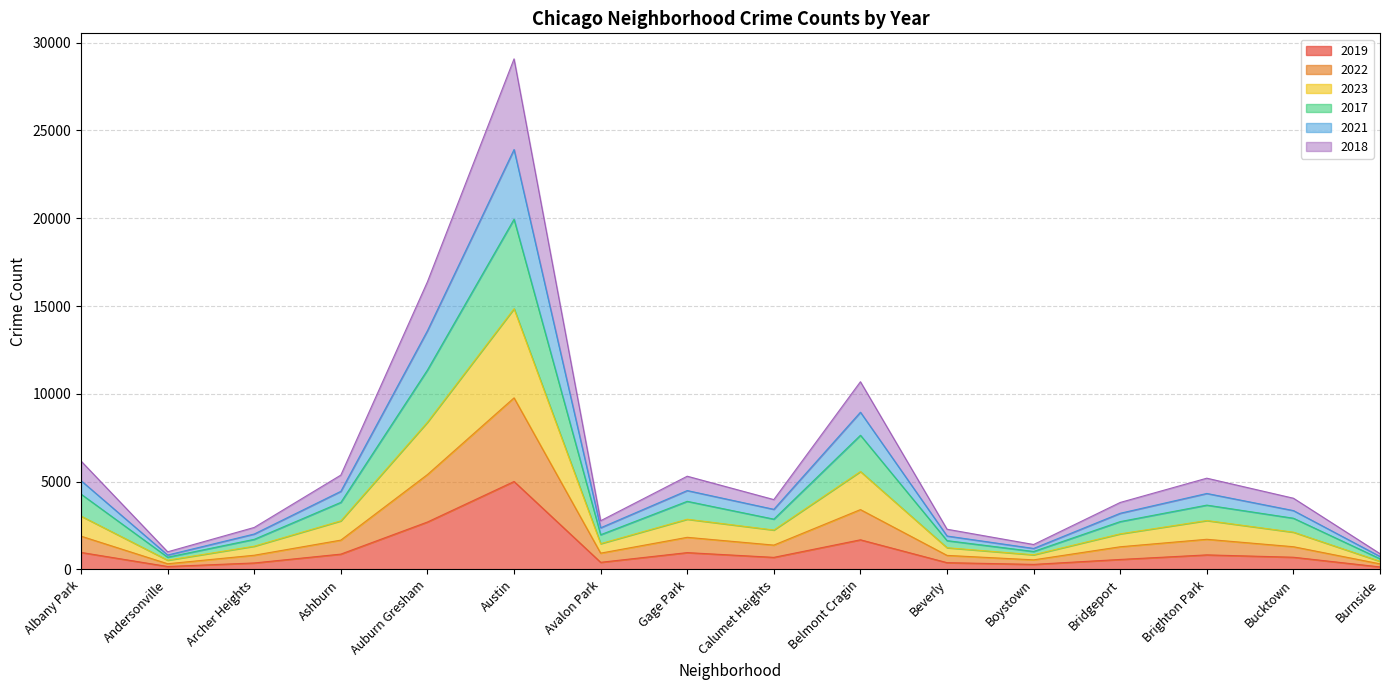

True or false: 2017 and 2021 intersect in this chart.

False